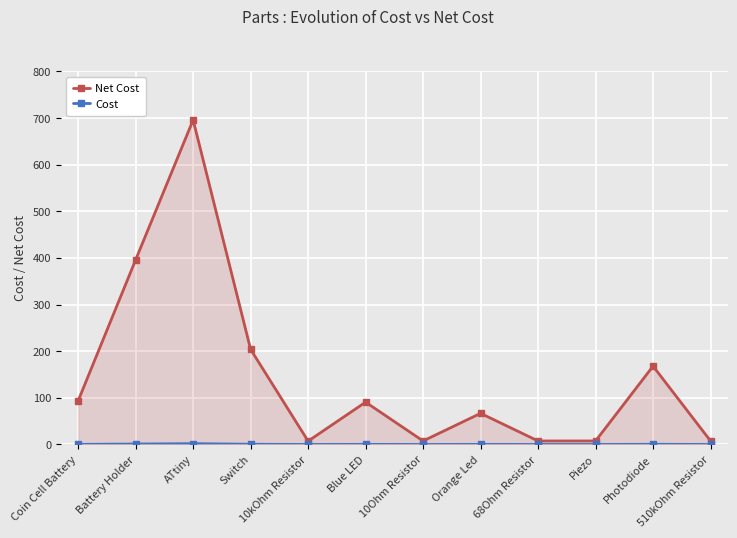

At which category is the sum across all series the highest?

ATtiny